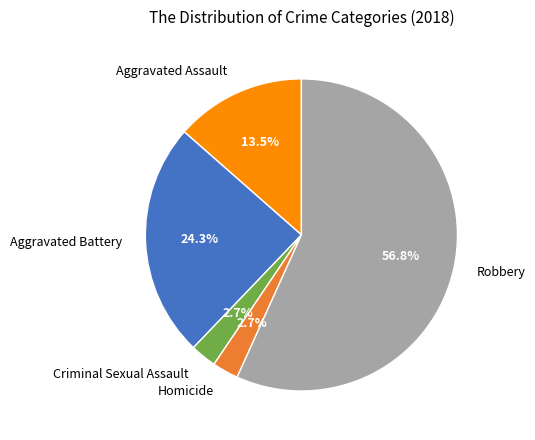

Count the number of slices in the pie.

5